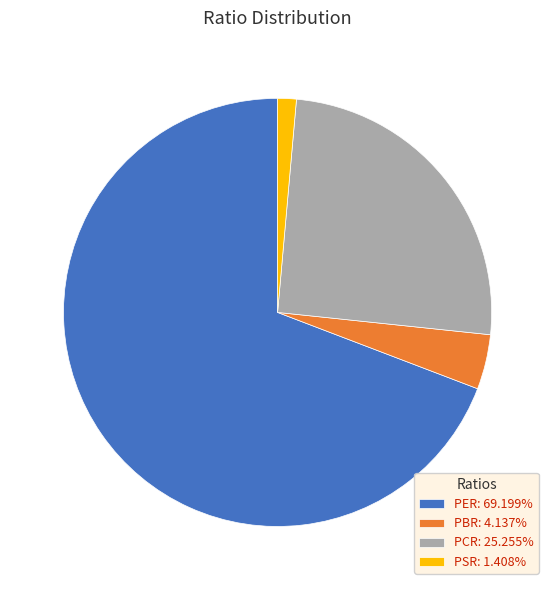

Count the number of slices in the pie.

4